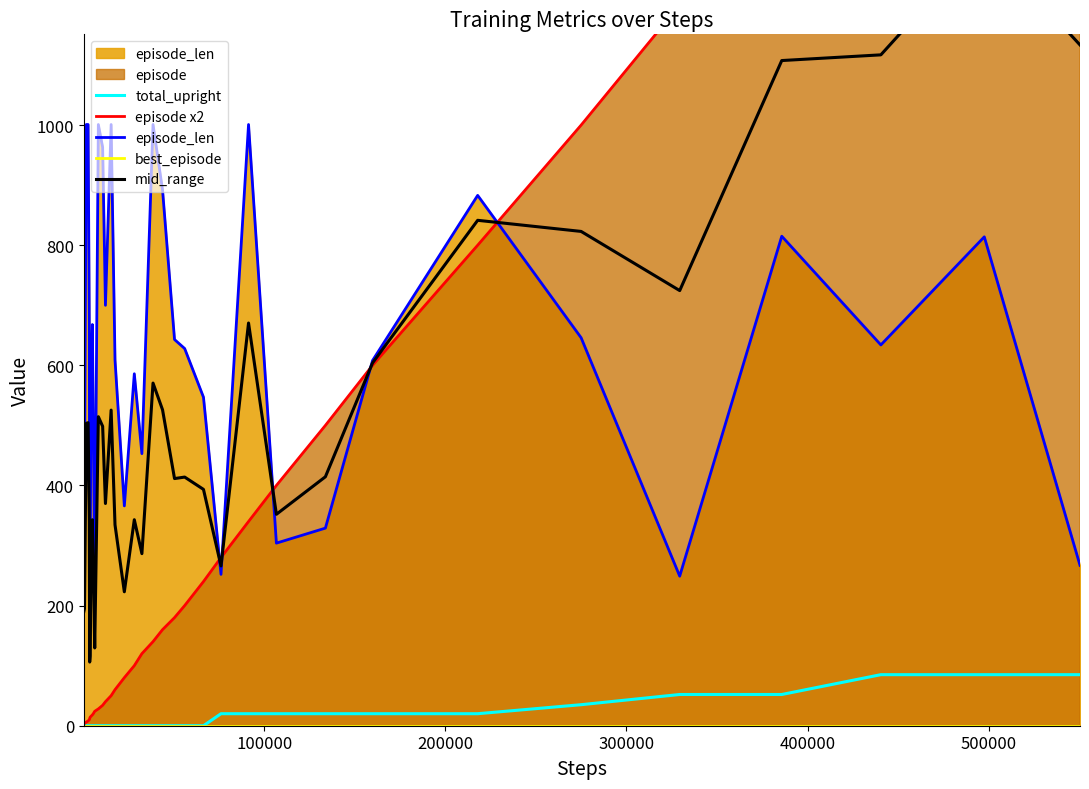

How many interior local peaks does the mid_range series have?

10